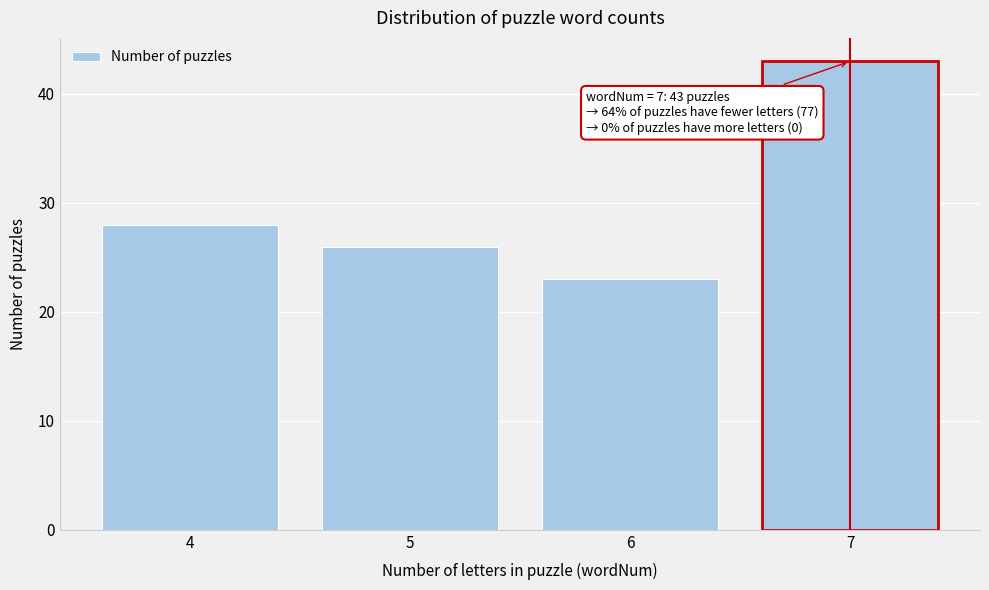

Reading left to right, what are all the values shown in this chart?

4=28	5=26	6=23	7=43